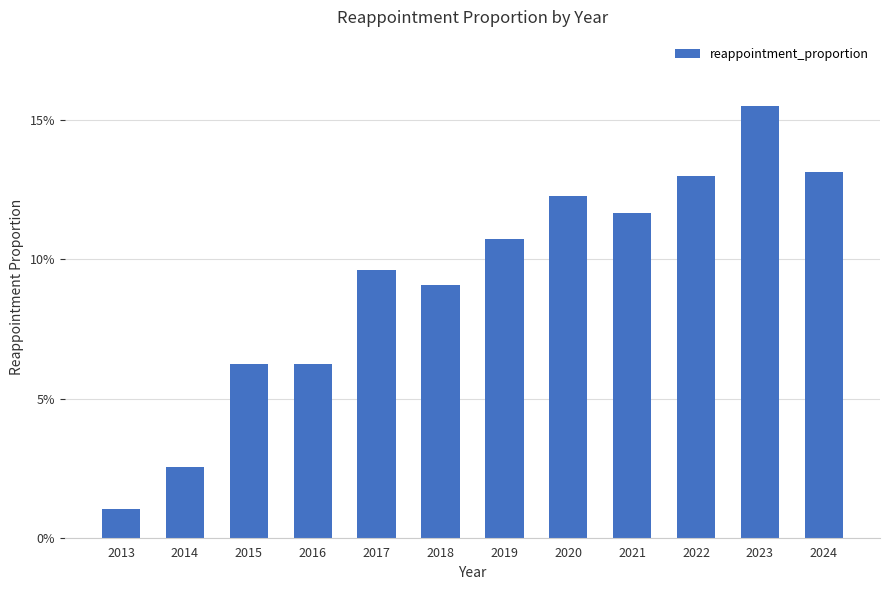

True or false: the data shows 0.1 at 2020.

True